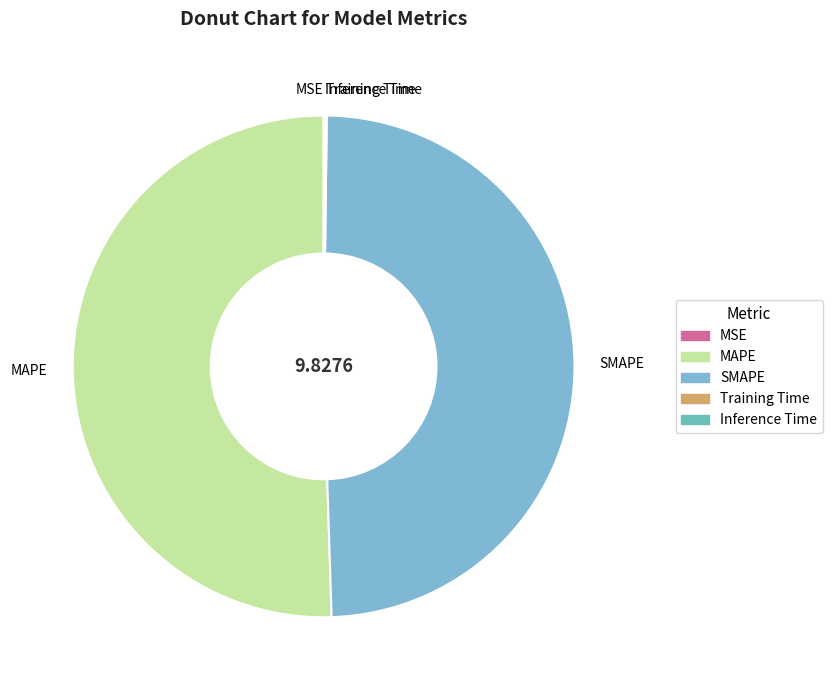

Is there any slice that represents more than half of the pie?

Yes